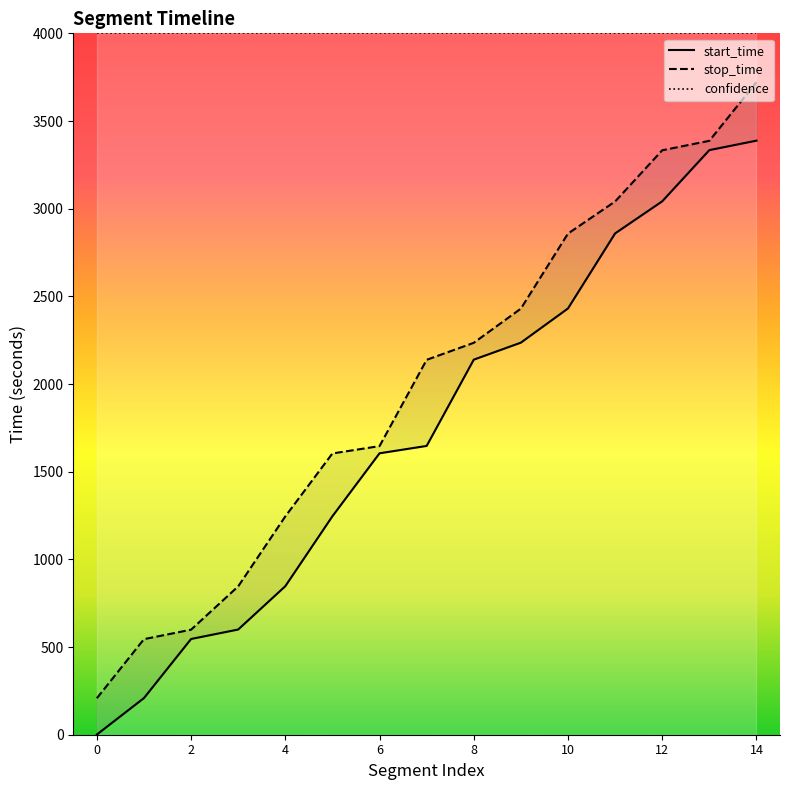

True or false: start_time and stop_time intersect in this chart.

False